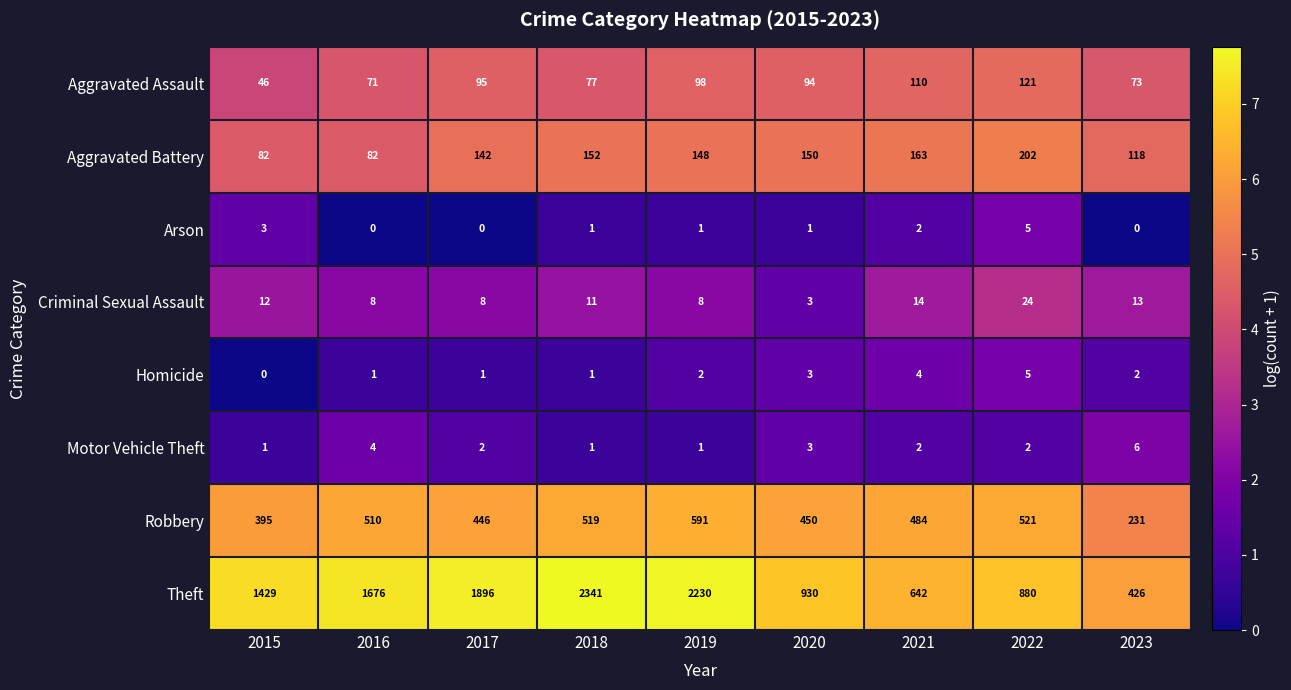

What is the difference between the second highest and minimum values in the Aggravated Assault series?

64